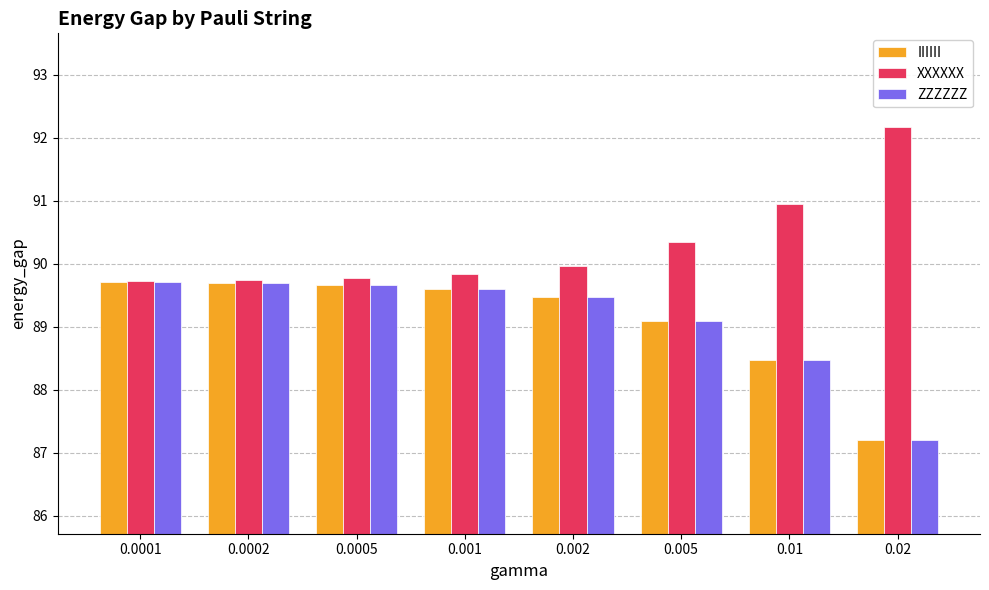

What is the sum of the IIIIII values at 0.001 and 0.01?

178.1